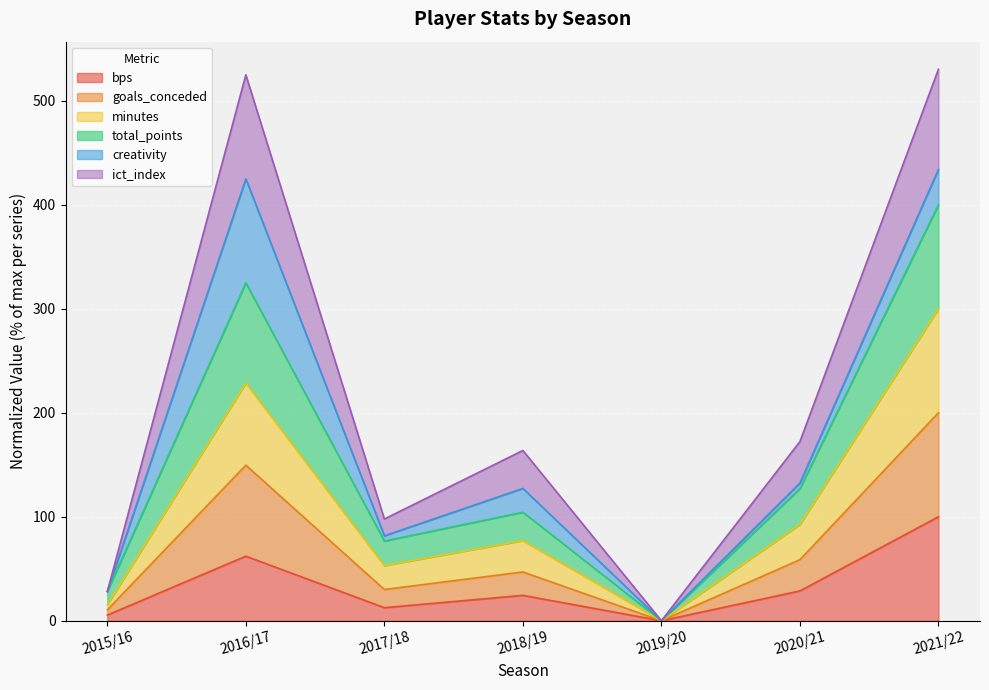

Which category has the highest value in the bps series?

2021/22